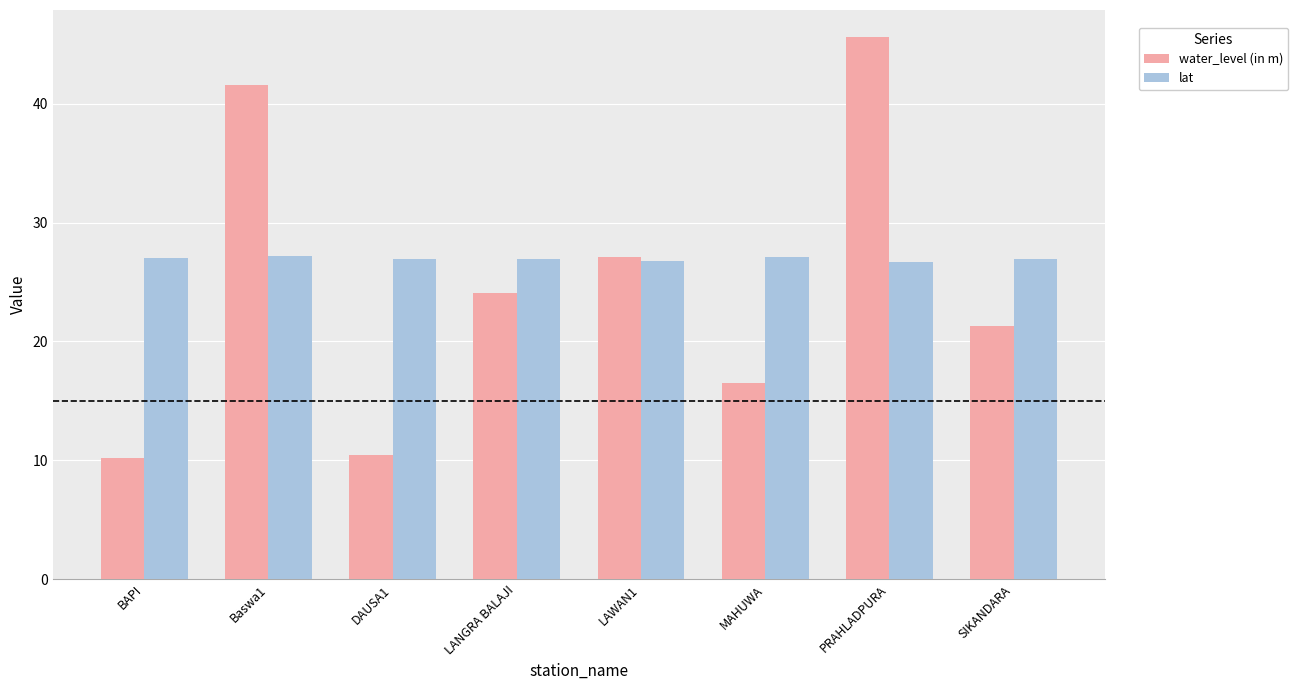

At DAUSA1, list the series in order from smallest to largest.

water_level (in m), lat